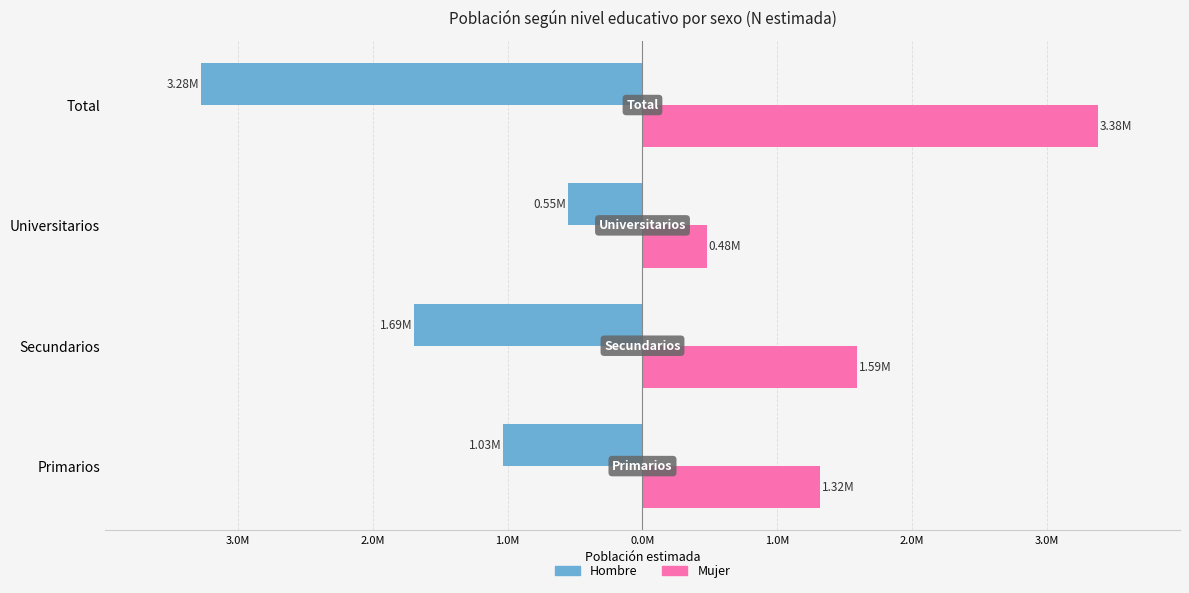

What are all the series names shown in the legend?

Hombre, Mujer